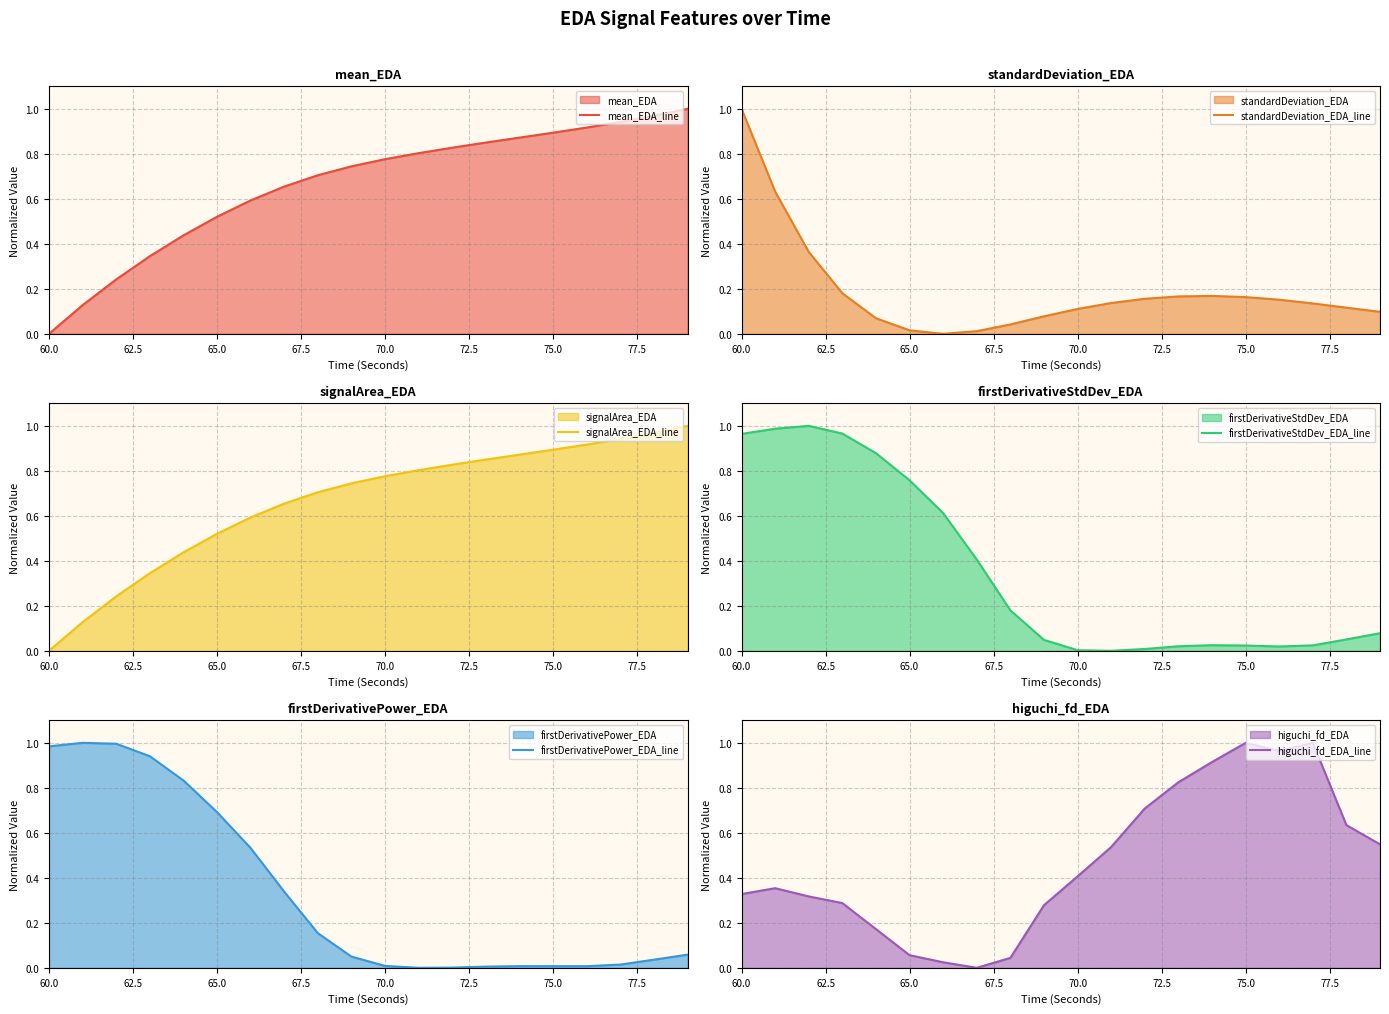

Does the chart display data point markers on the line(s)?

No